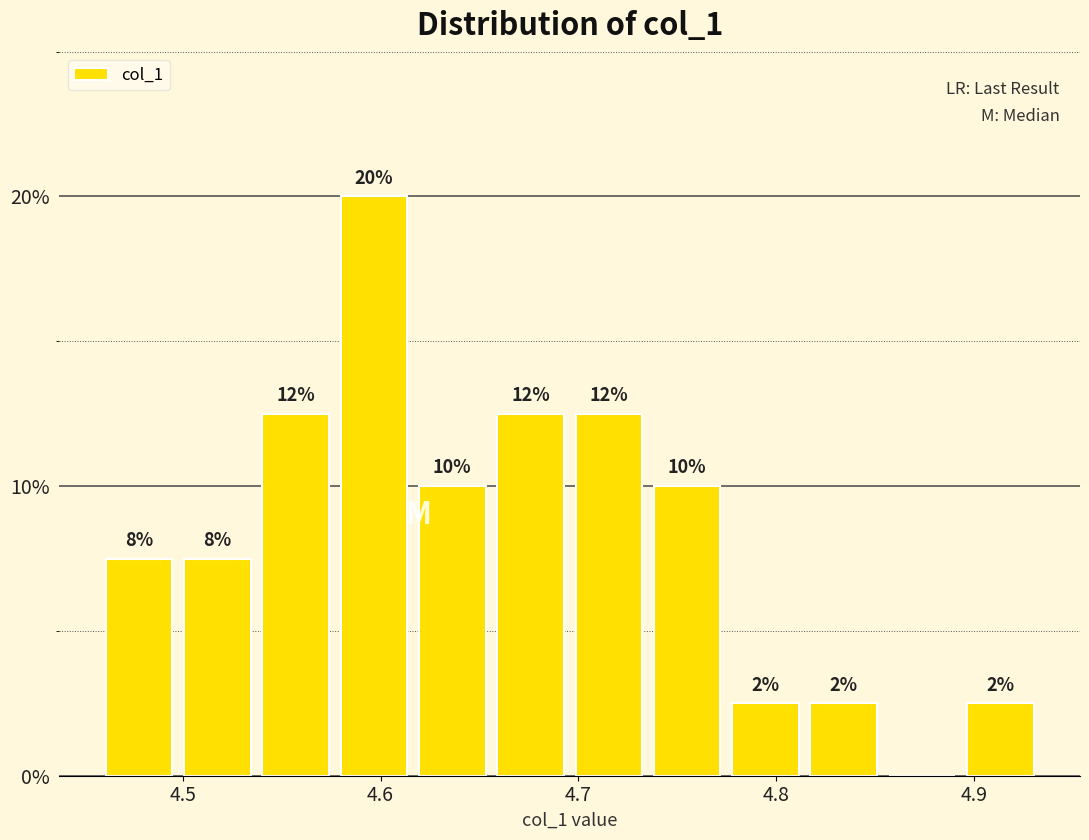

Around what value on the x-axis is the tallest bar? Give the approximate position of its centre, as read against the axis.

4.60